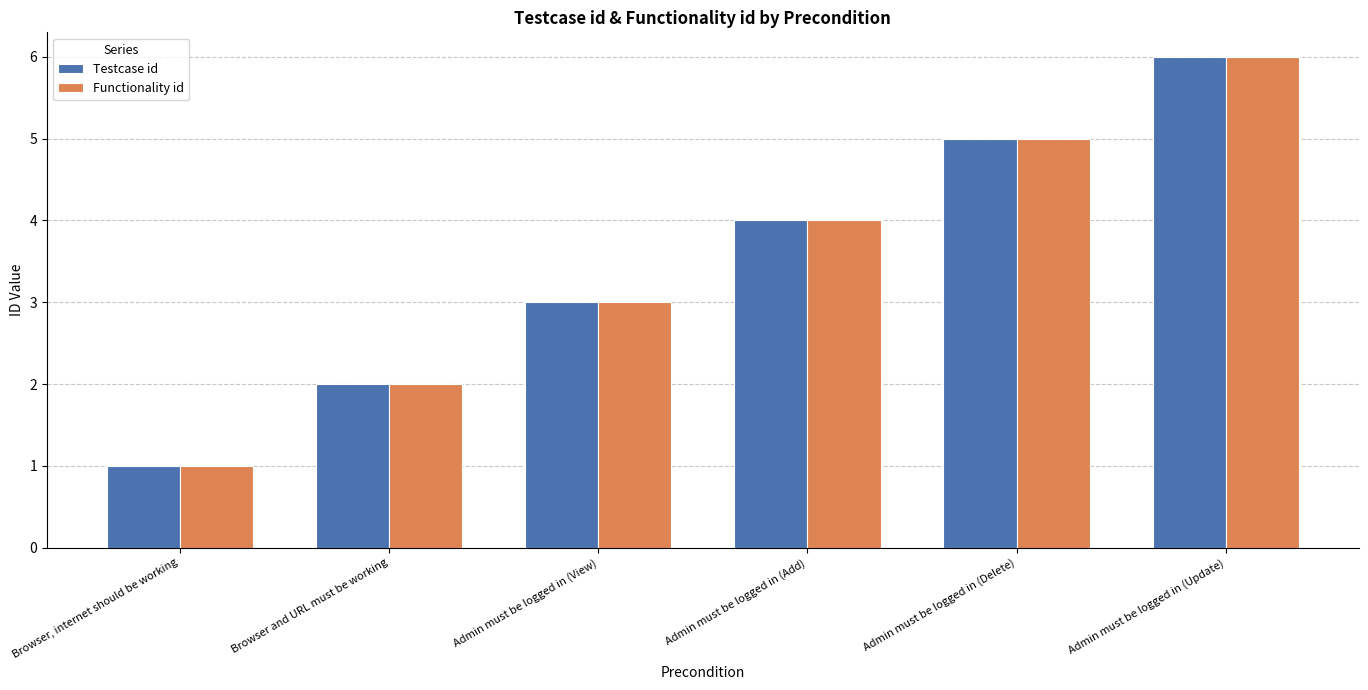

Count the Testcase id values in the range 2 to 5.

4